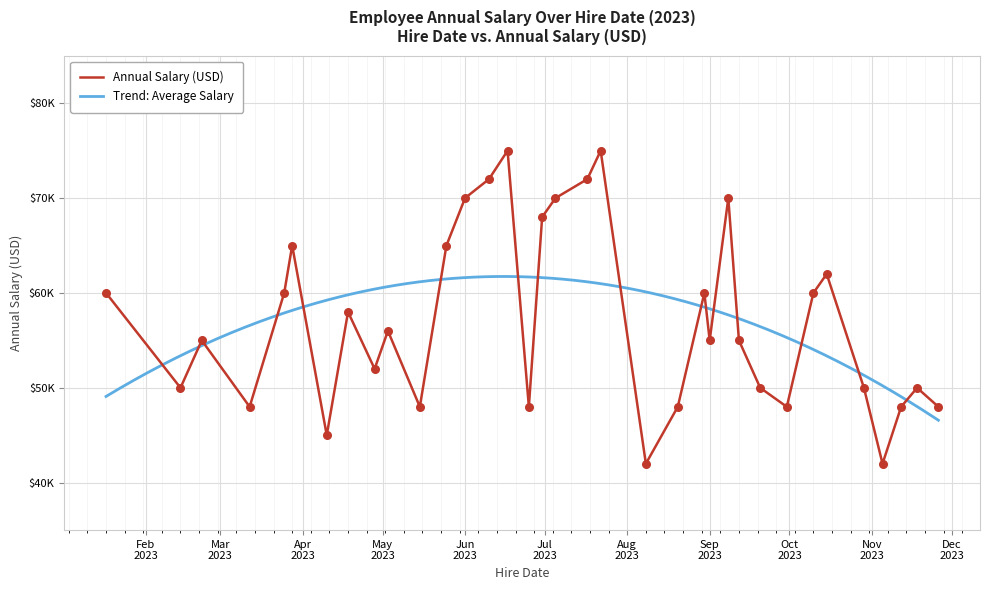

What is the ratio of the value at 2023-02-22 to the value at 2023-09-12?

1.0